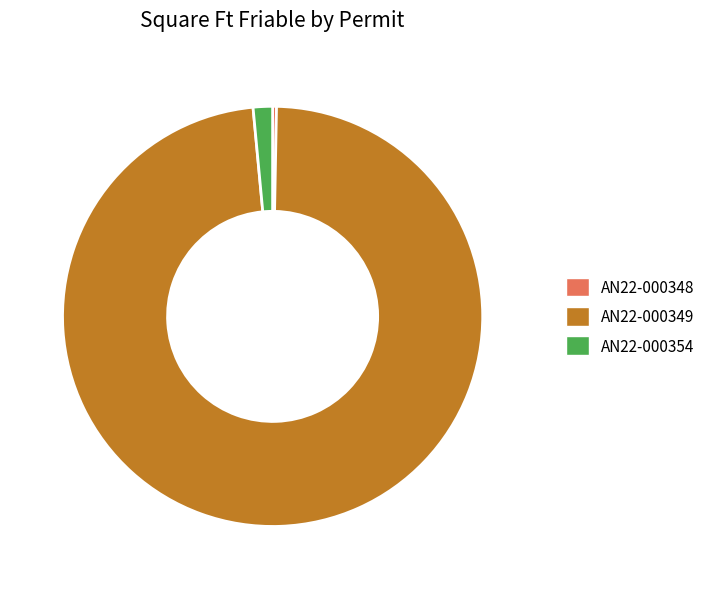

Which slice is the largest?

AN22-000349